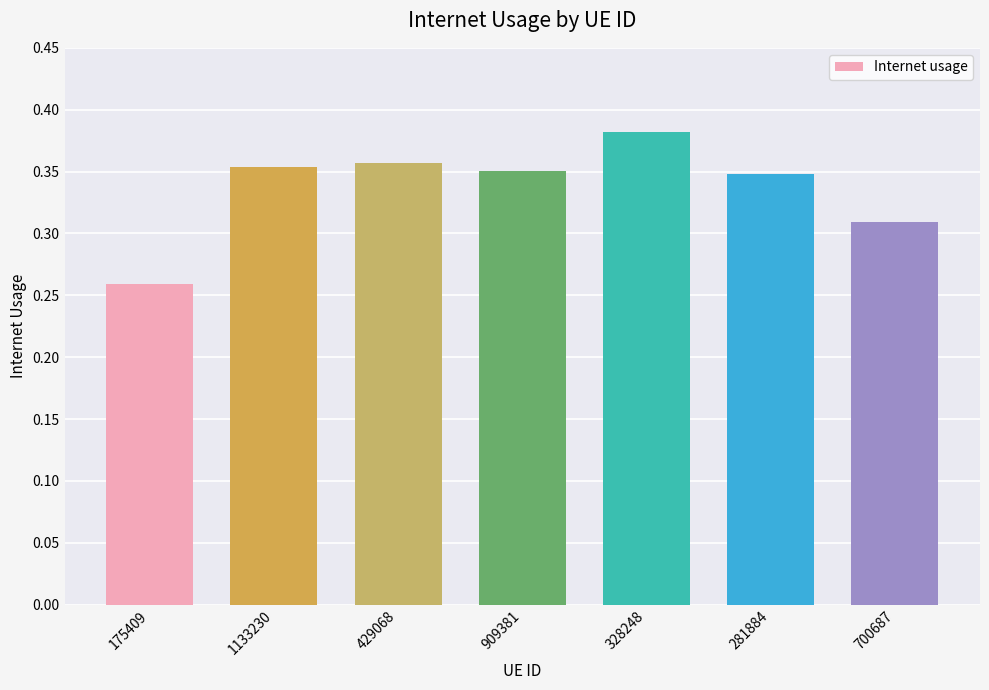

What is the label of the 5th bar from the right?

429068